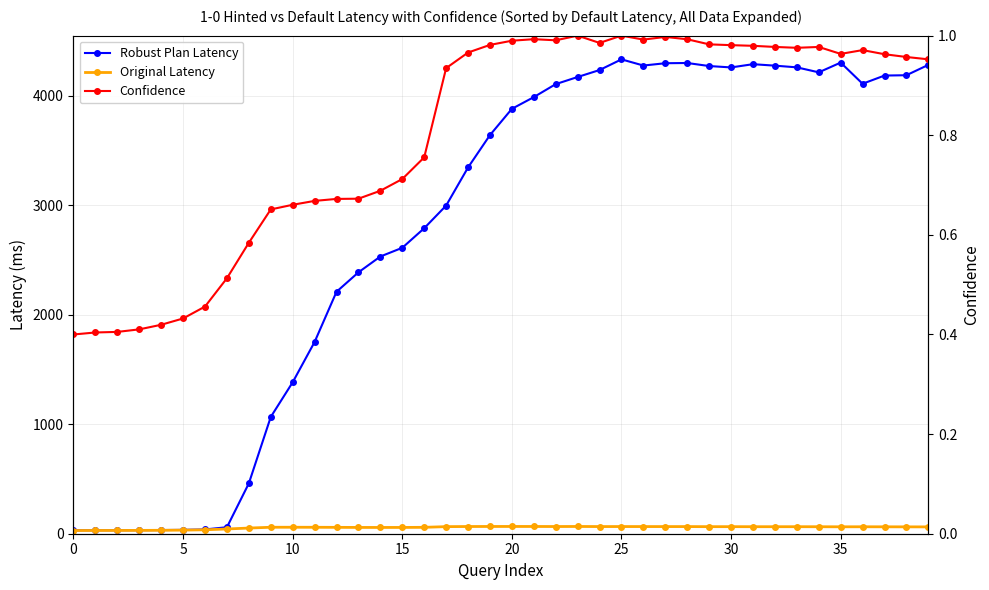

Where is the first local maximum for average_flit_latency?

25